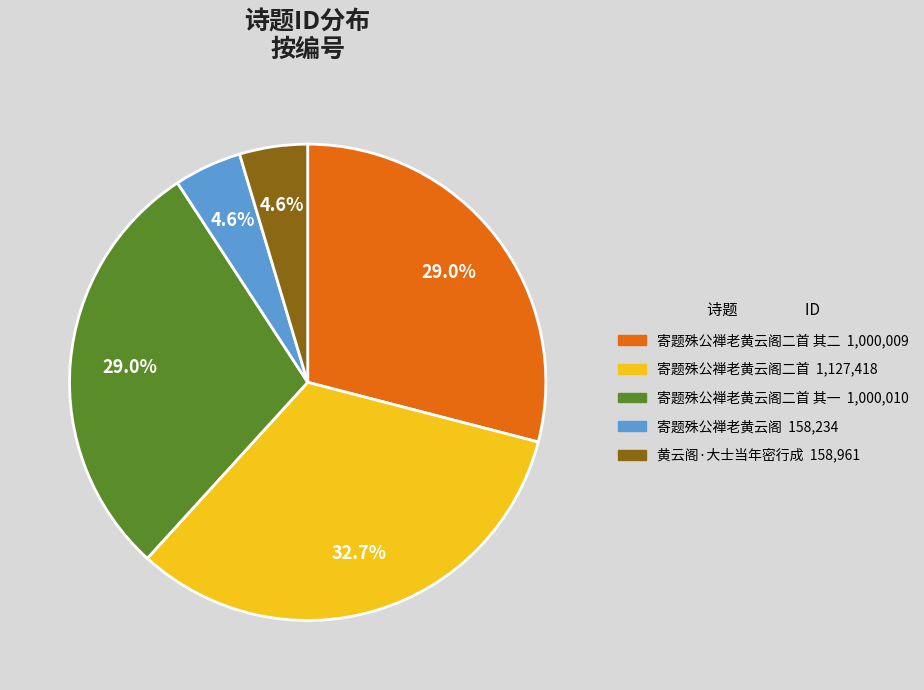

Count the number of slices in the pie.

5